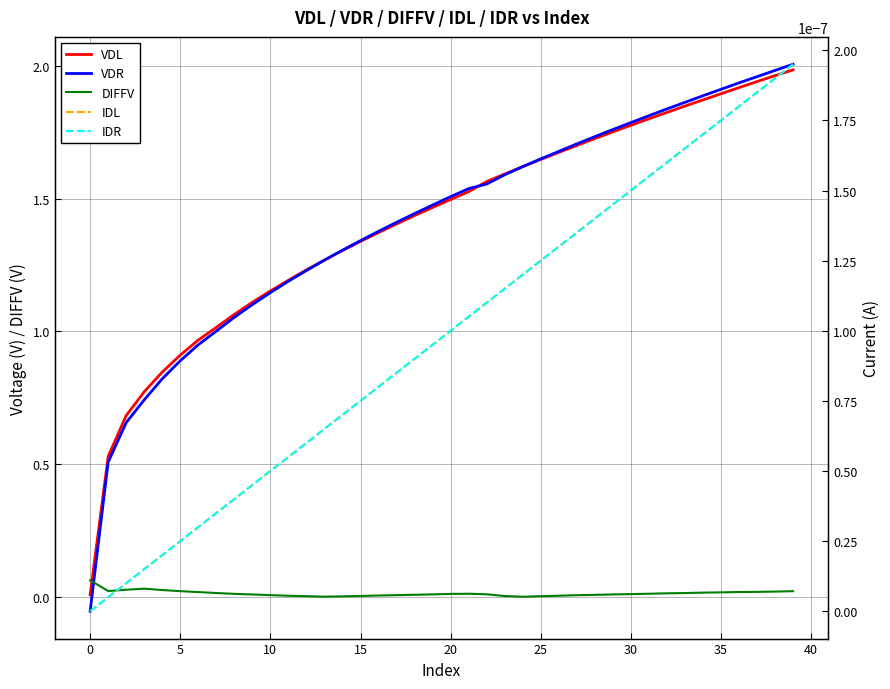

The value of VDR at 24 is 1.6. True or false?

True